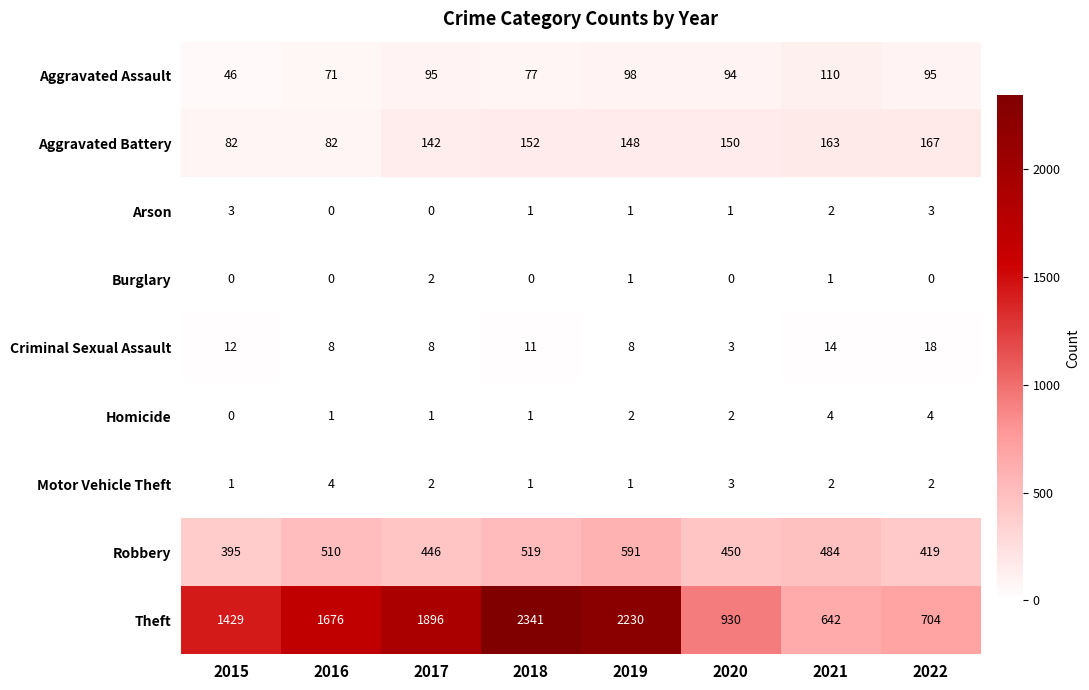

List the labels in order of Robbery value, smallest first.

2015, 2022, 2017, 2020, 2021, 2016, 2018, 2019